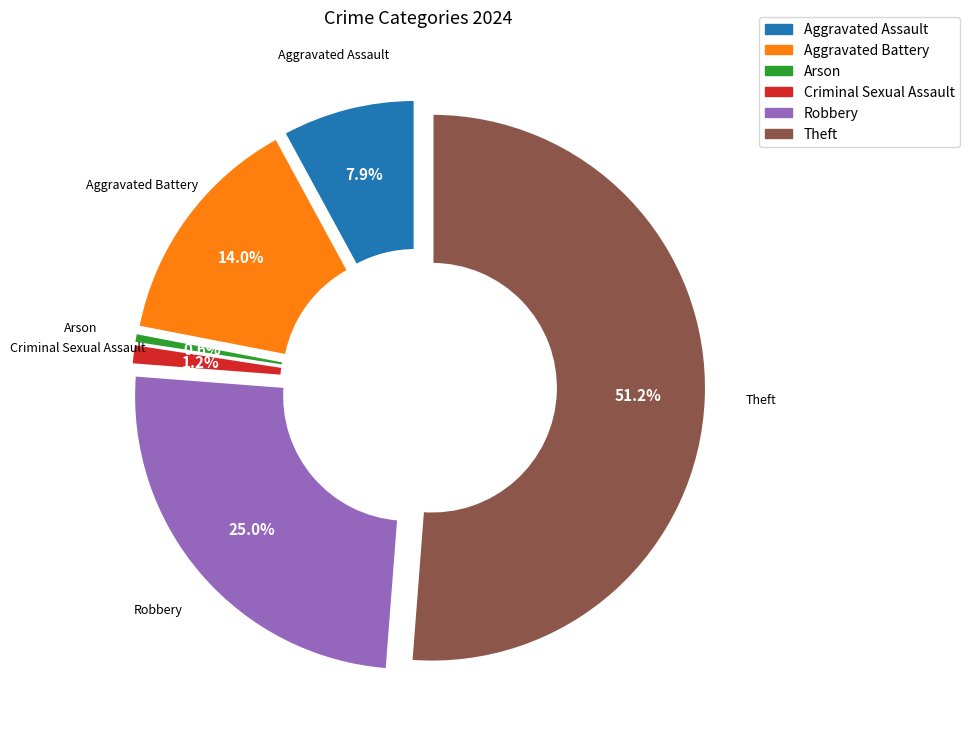

Between Criminal Sexual Assault and Arson, which is larger?

Criminal Sexual Assault